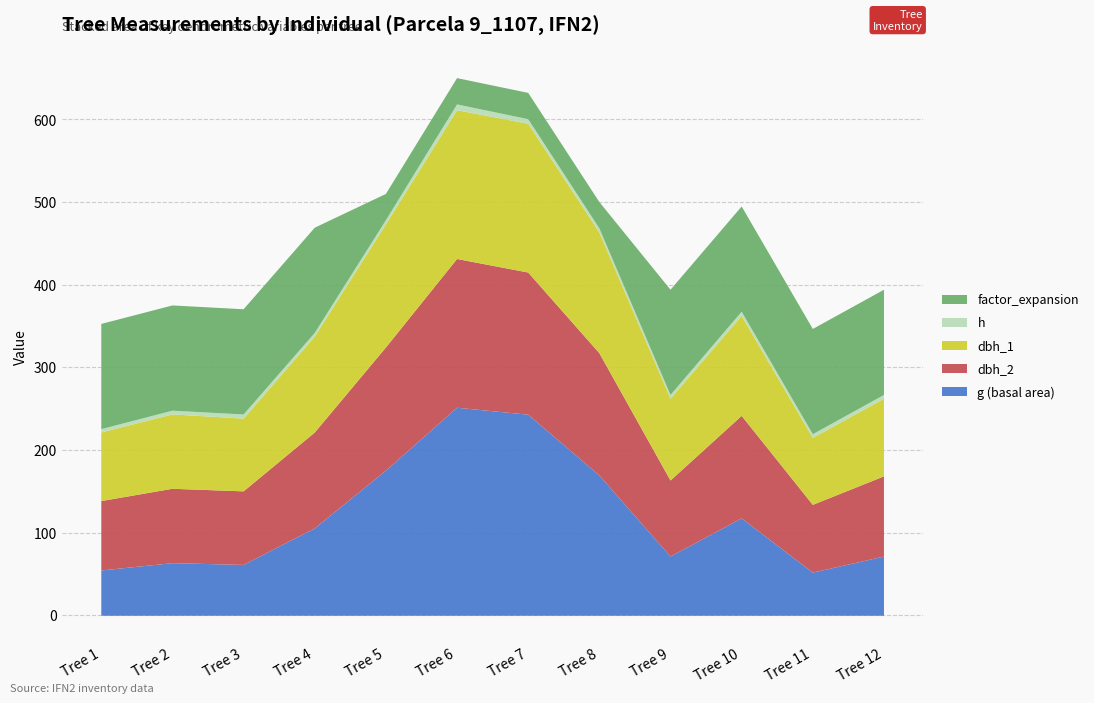

At which label does factor_expansion first exceed 127?

Tree 1